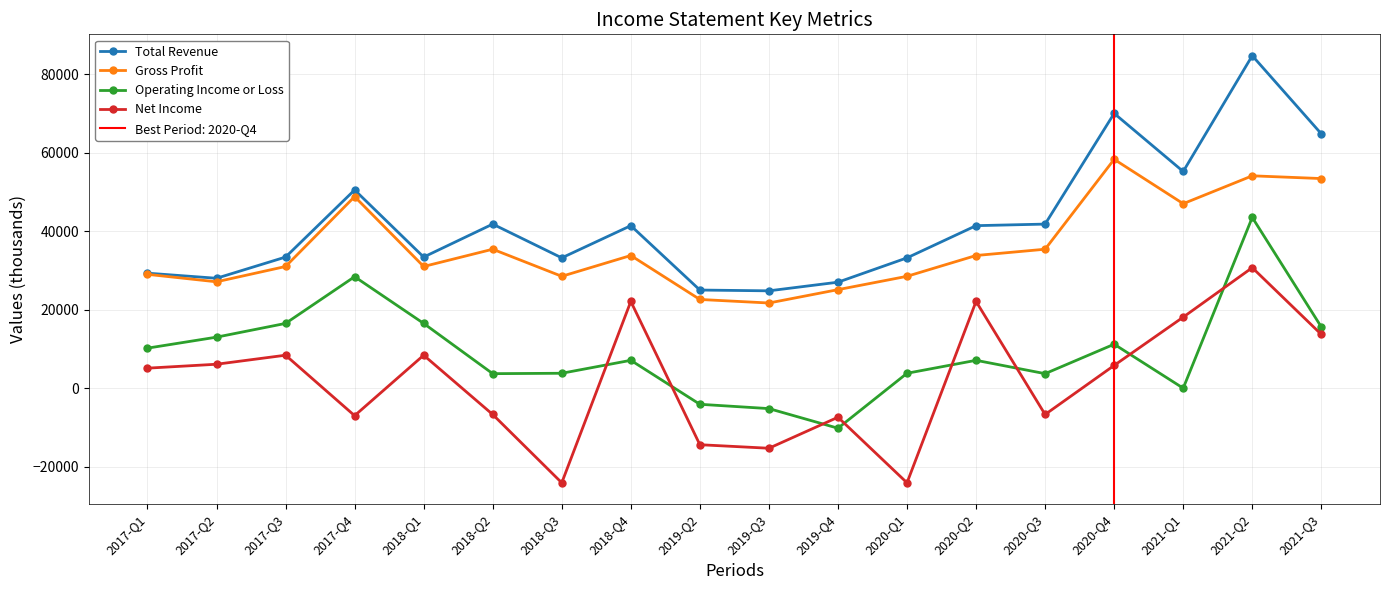

How many interior local peaks does the Net Income series have?

6